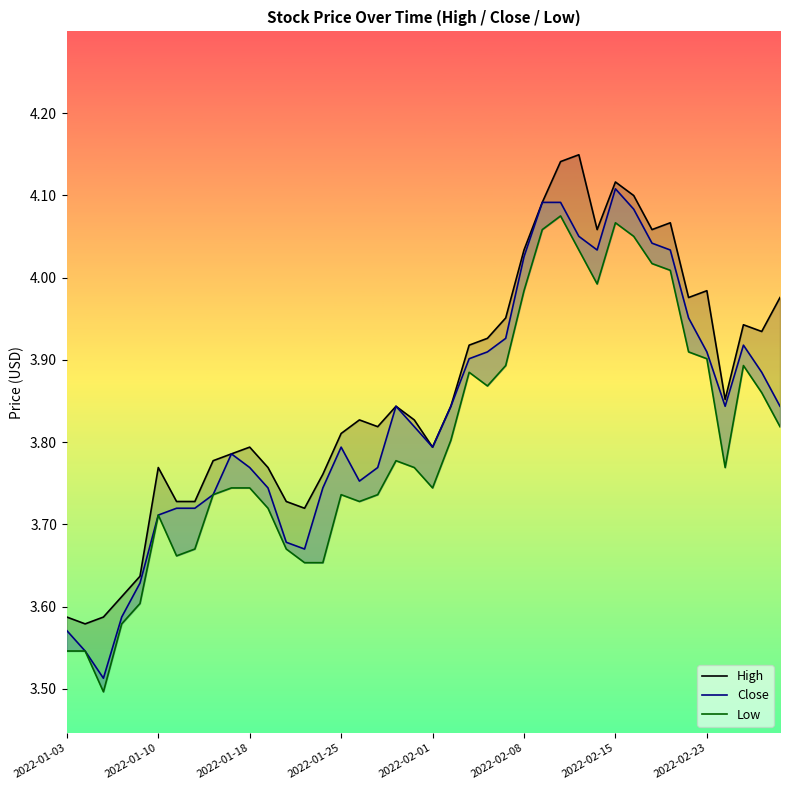

Between 38 and 36, which is larger?

38